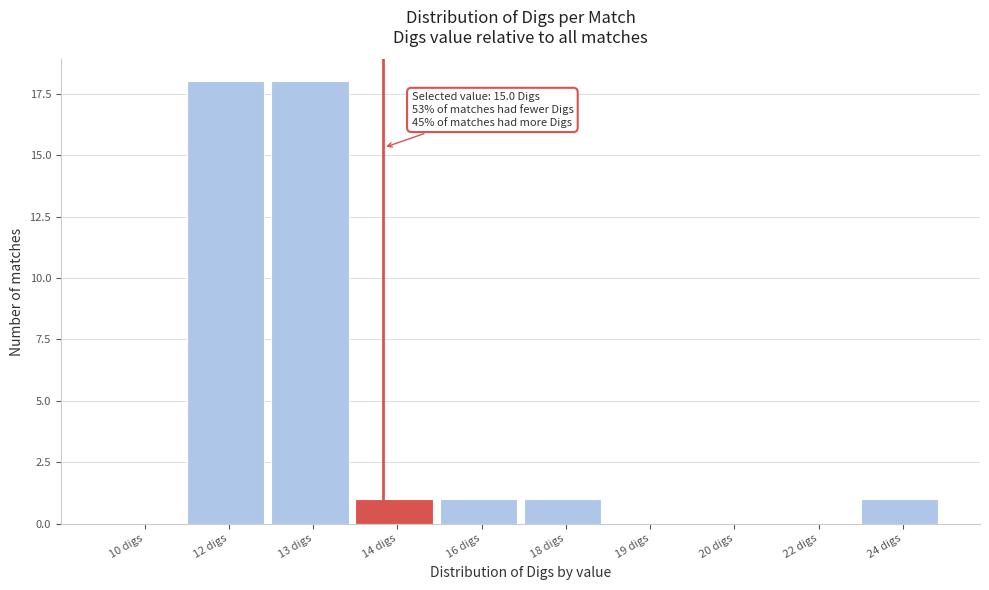

Reading right to left, extract all data points from this chart.

24 digs=1	22 digs=0	20 digs=0	19 digs=0	18 digs=1	16 digs=1	14 digs=1	13 digs=18	12 digs=18	10 digs=0